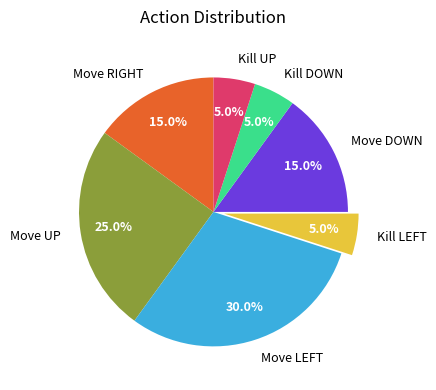

Which slice is the largest?

Move LEFT